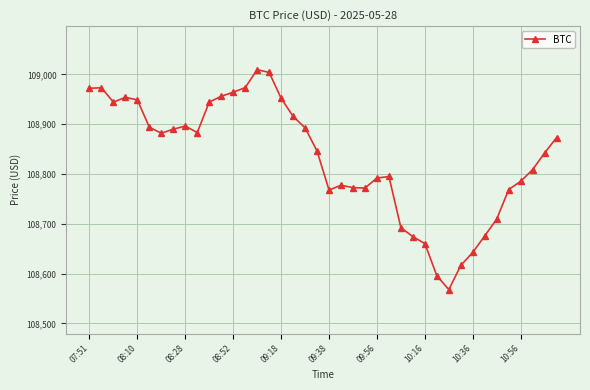

What is the difference between the maximum and minimum values?

441.8